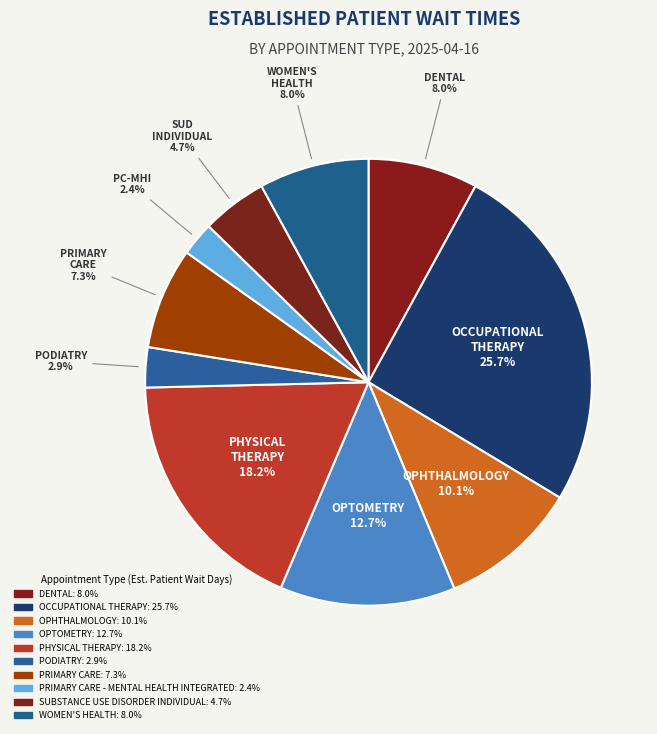

How many slices are in this pie chart?

10